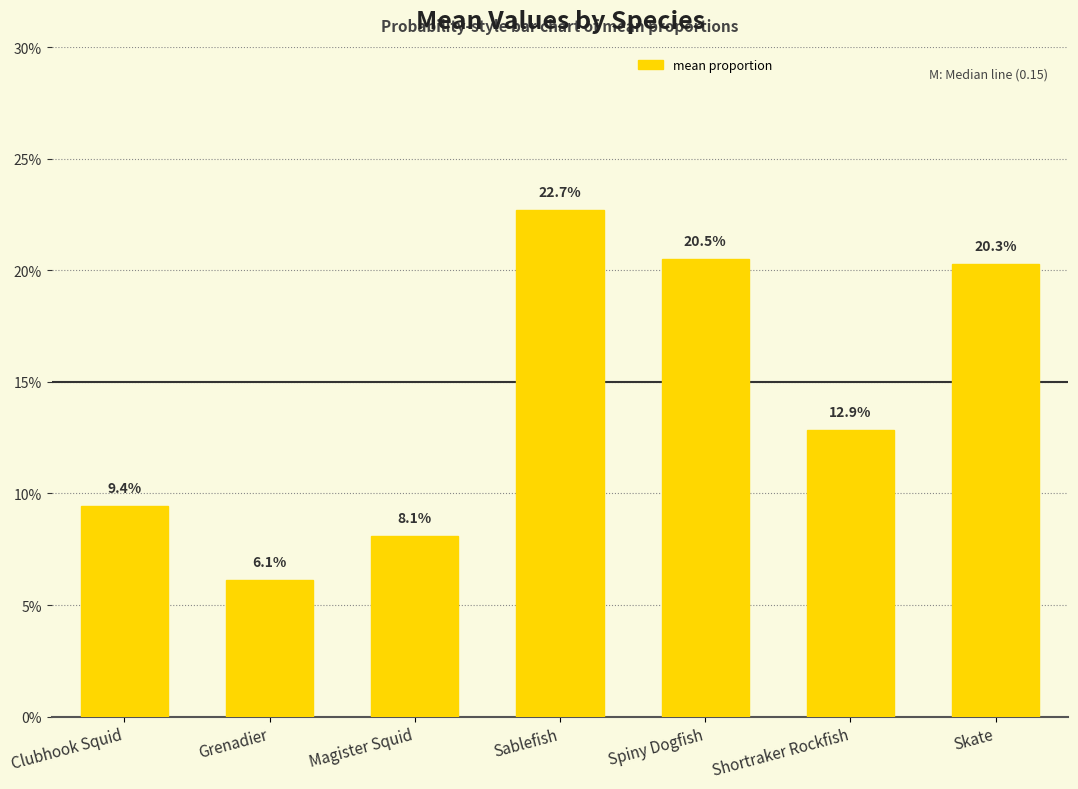

What is the label of the 5th bar from the right?

Magister Squid